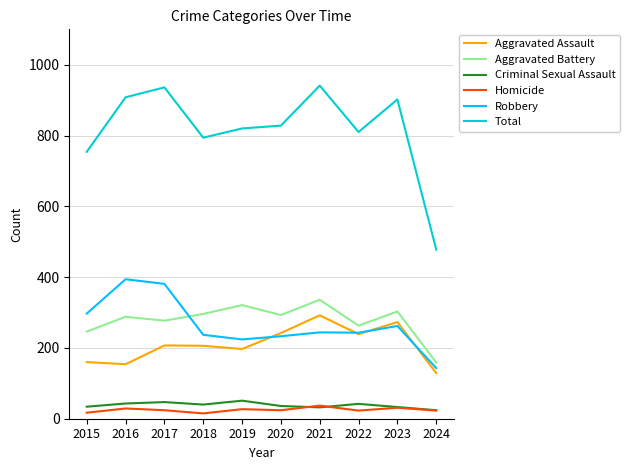

Is it true that Aggravated Battery equals 321 at 2019?

True